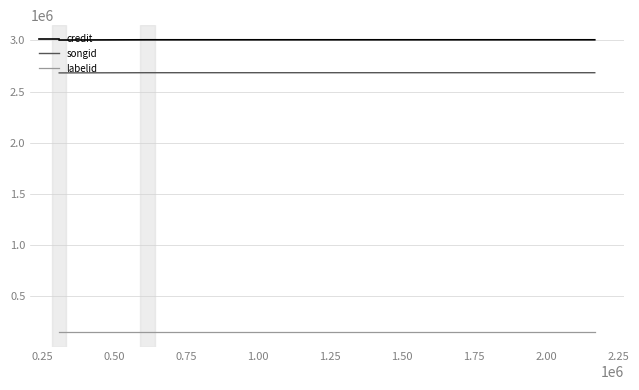

Which series has the largest total across all categories?

credit